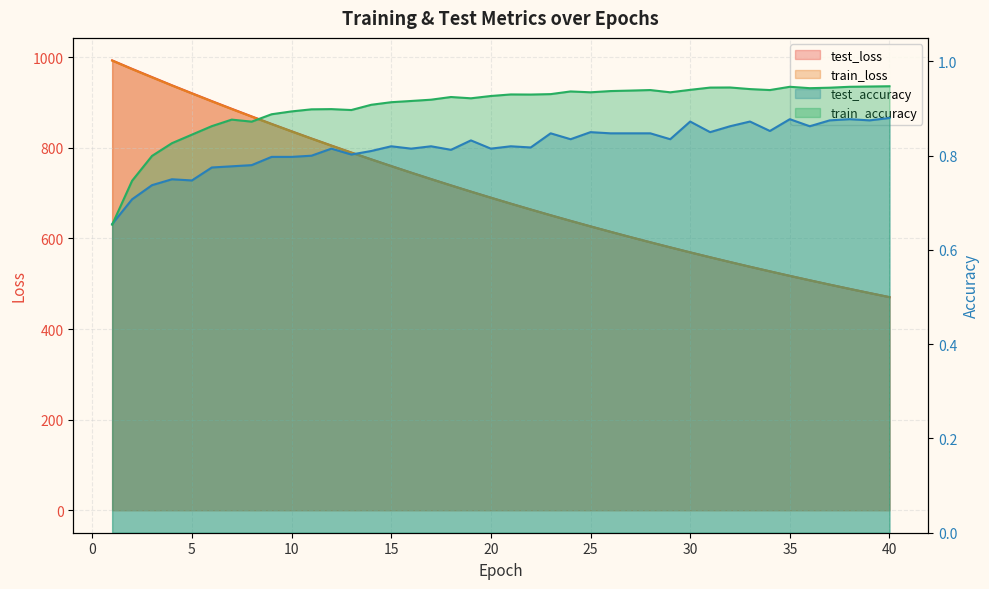

What is the average value of the train_accuracy series?

0.9